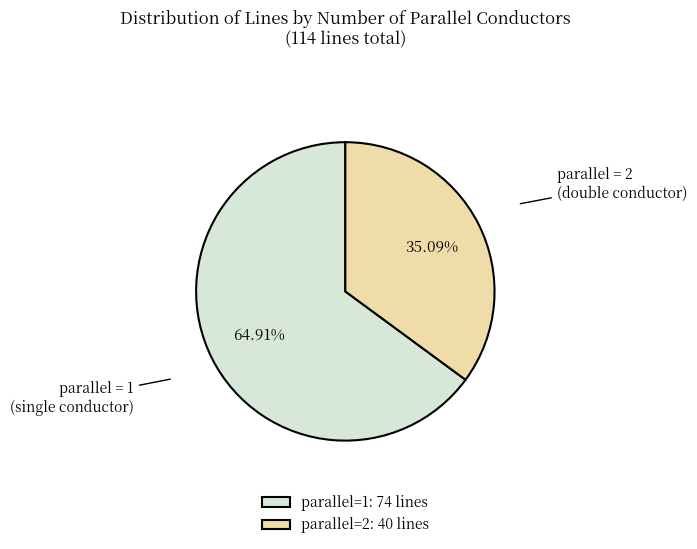

Rank the categories by value from lowest to highest.

parallel=2: 40 lines, parallel=1: 74 lines